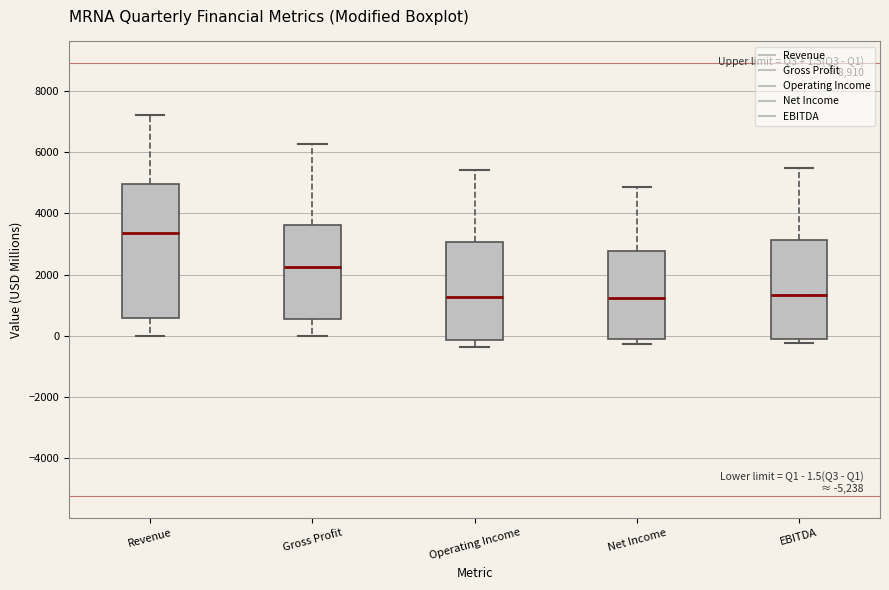

Which box is the tallest, from its lower edge to its upper edge?

Revenue